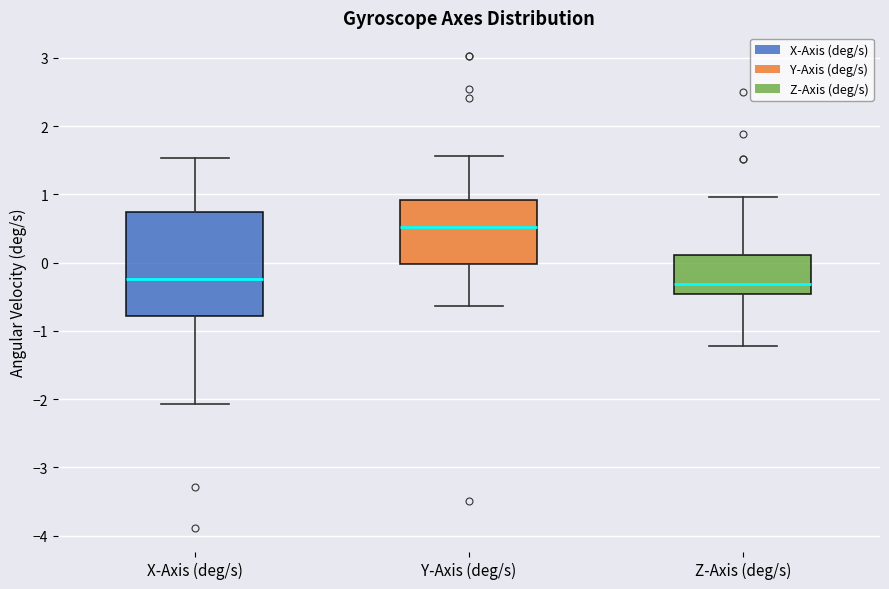

Comparing the boxes themselves (not the whiskers), which one is the tallest?

X-Axis (deg/s)